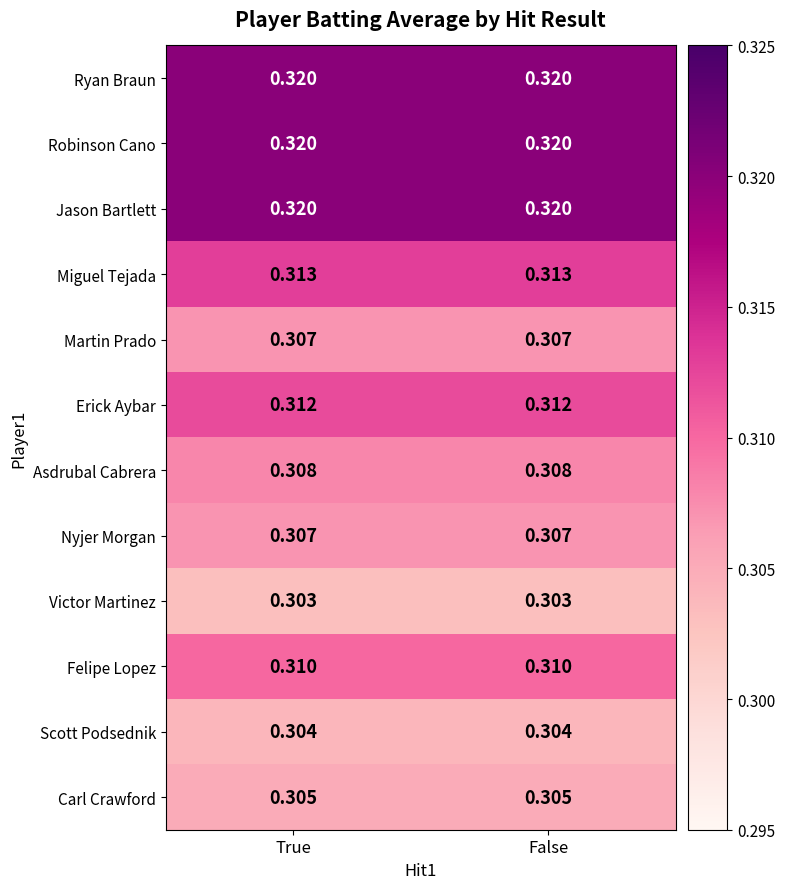

Between False and True, which is larger?

False